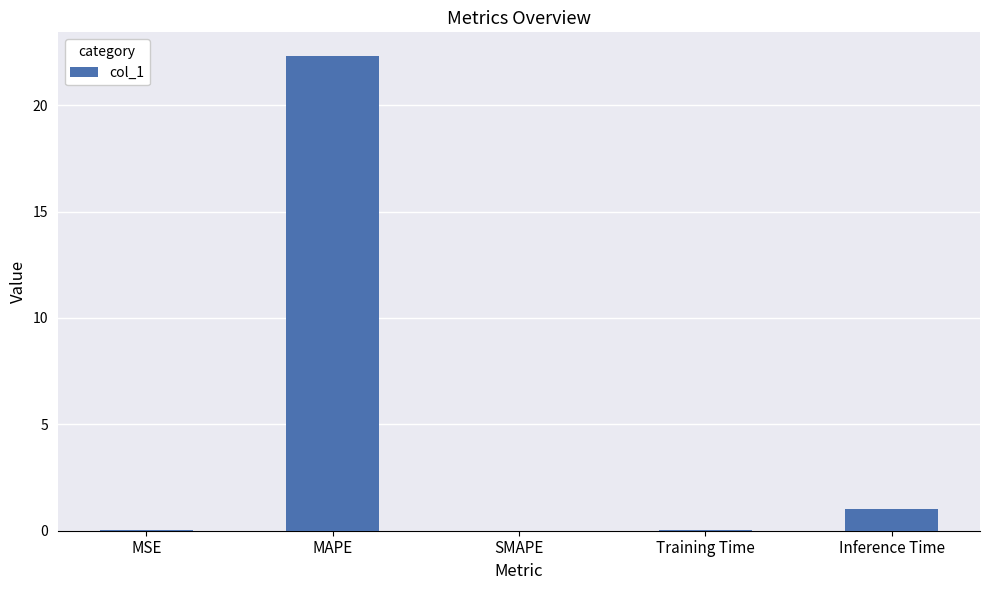

Which has a higher value, MAPE or SMAPE?

MAPE